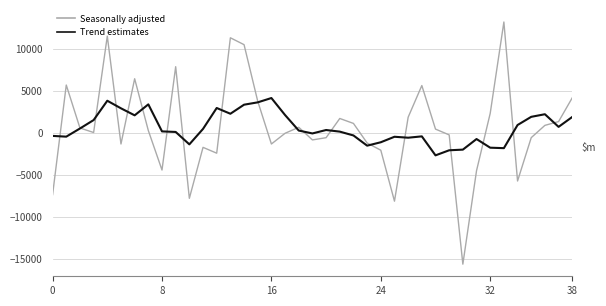

Which series has the widest spread of values?

Seasonally adjusted